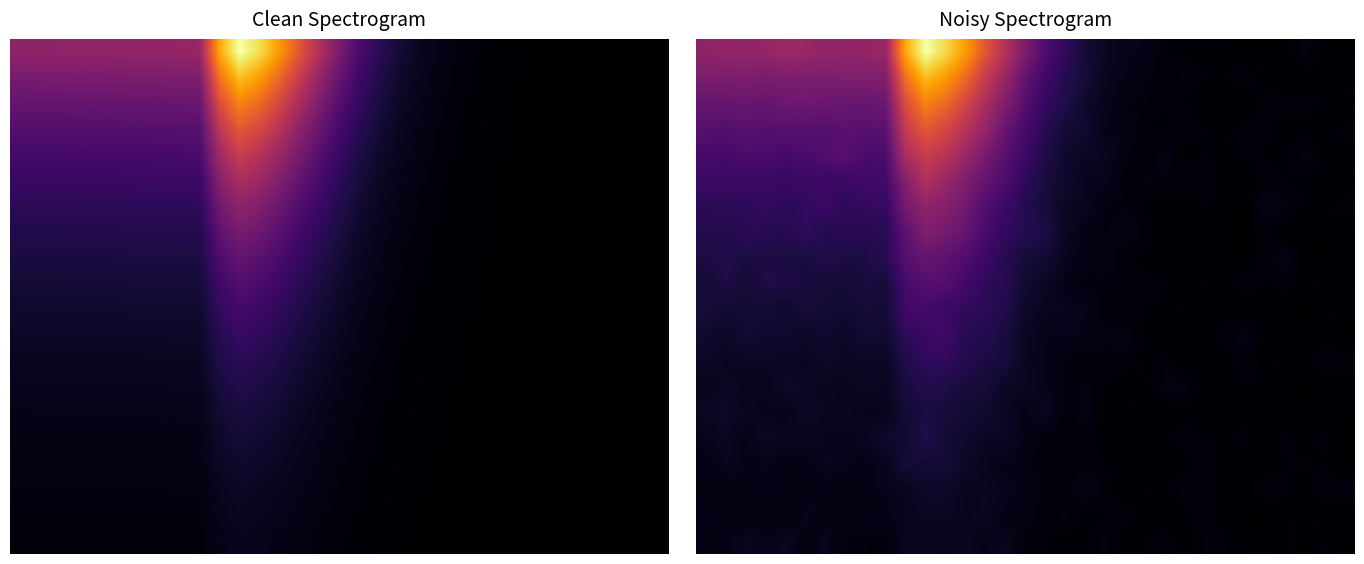

How many categories are shown in the chart?

33